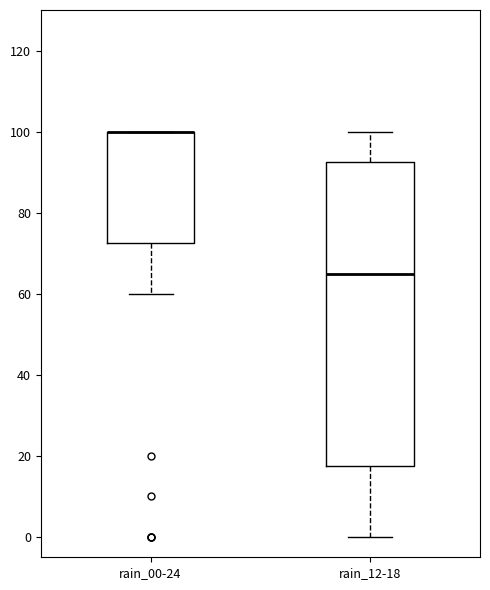

Which box is the tallest, from its lower edge to its upper edge?

rain_12-18